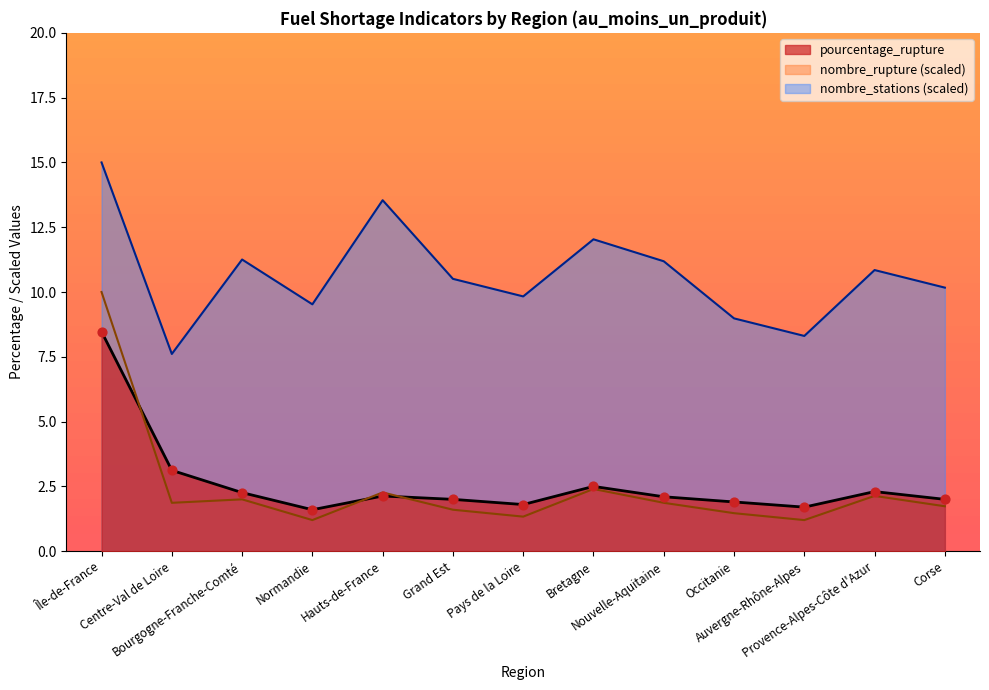

Which series contains the highest Y value?

nombre_stations